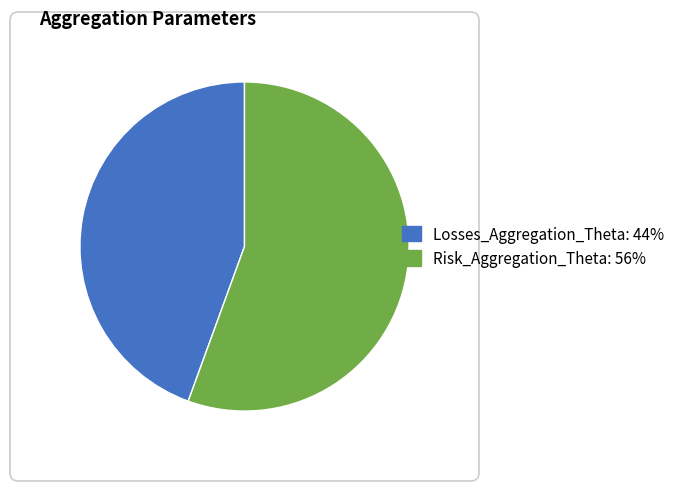

Count the number of slices in the pie.

2